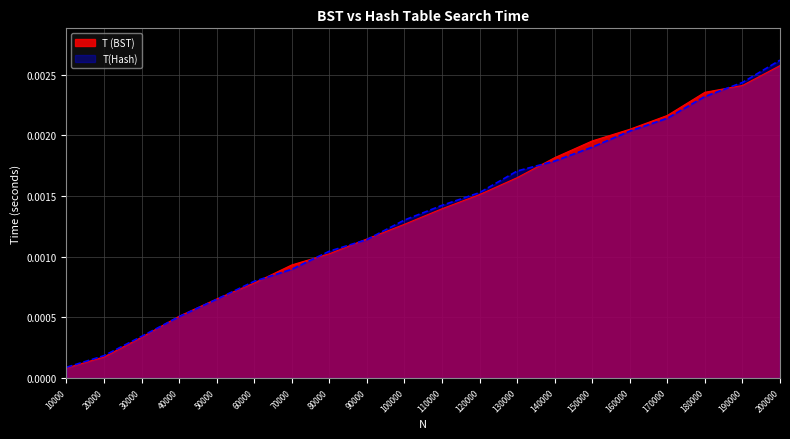

The value of T (BST) at 10000 is 0.0. True or false?

True